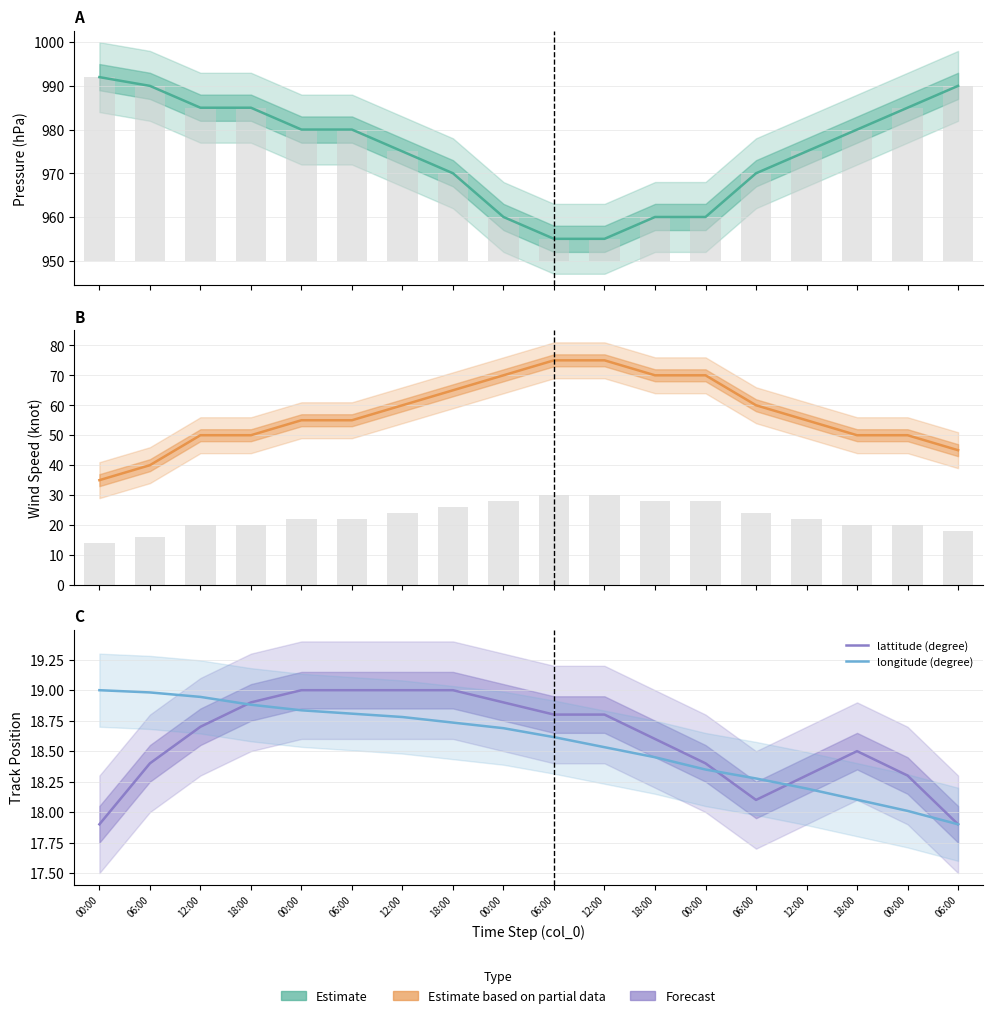

How many values in the longitude (degree) series exceed 18?

17